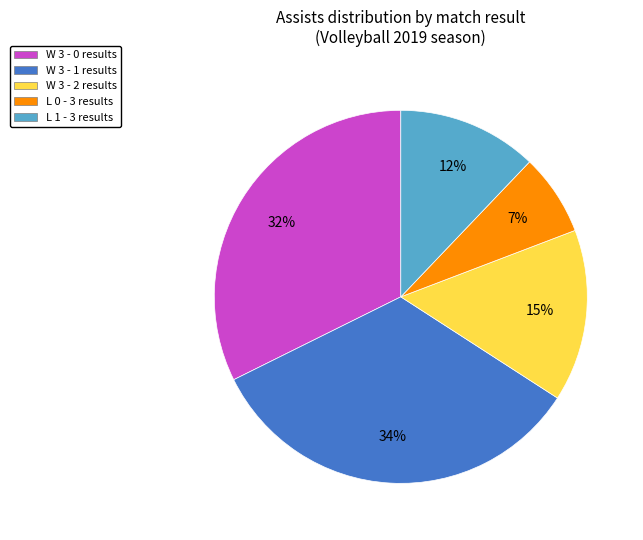

To the nearest percent, what portion does W 3 - 1 represent?

34%